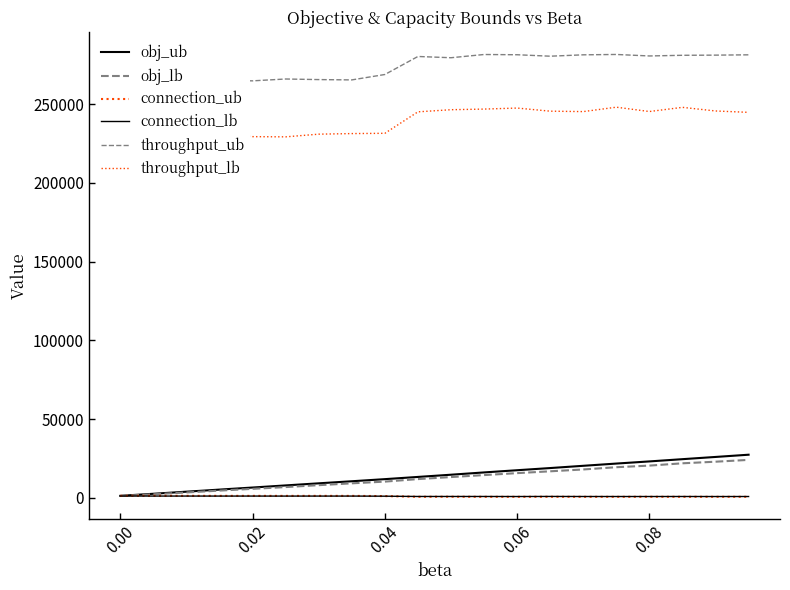

In throughput_lb, how many points are lower than both neighbors (excluding endpoints)?

3